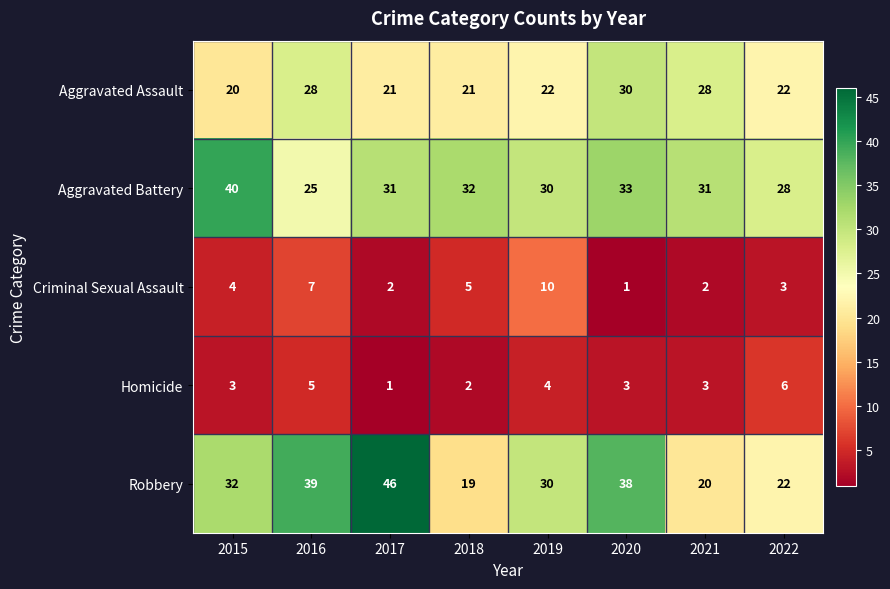

Rank the series at 2015 from highest to lowest value.

Aggravated Battery, Robbery, Aggravated Assault, Criminal Sexual Assault, Homicide